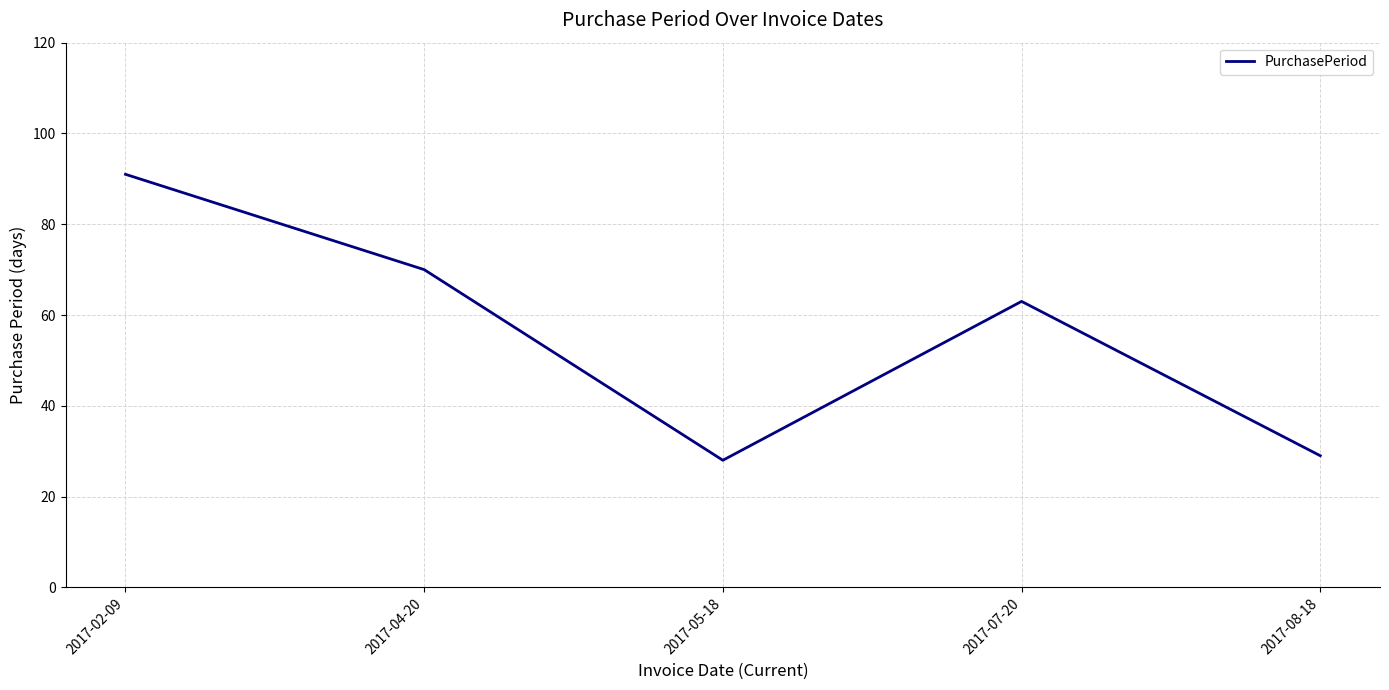

Approximately how many times larger is the value at 2017-05-18 compared to 2017-02-09?

0.3